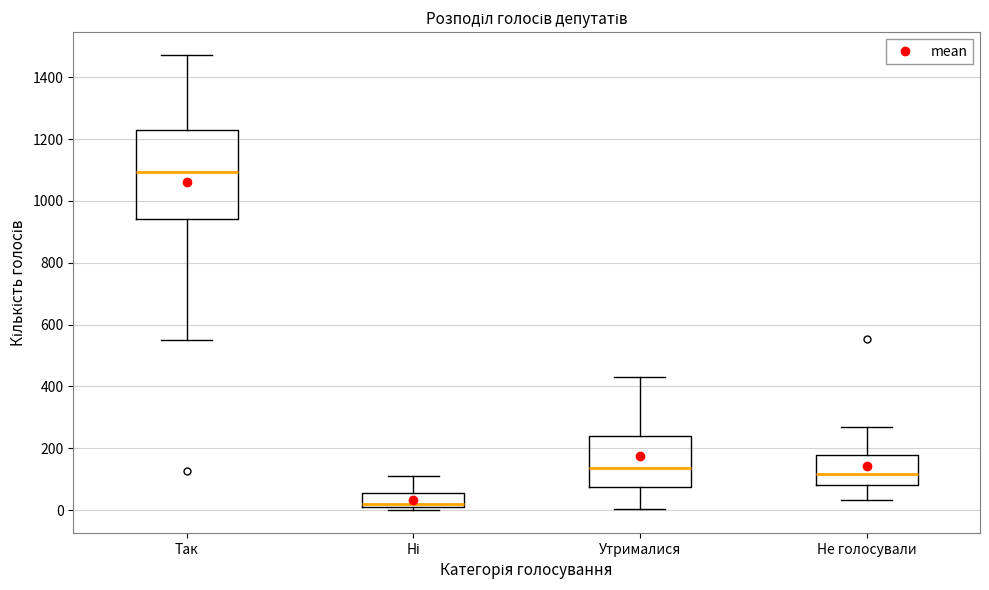

Which box's median line is the lowest?

Ні